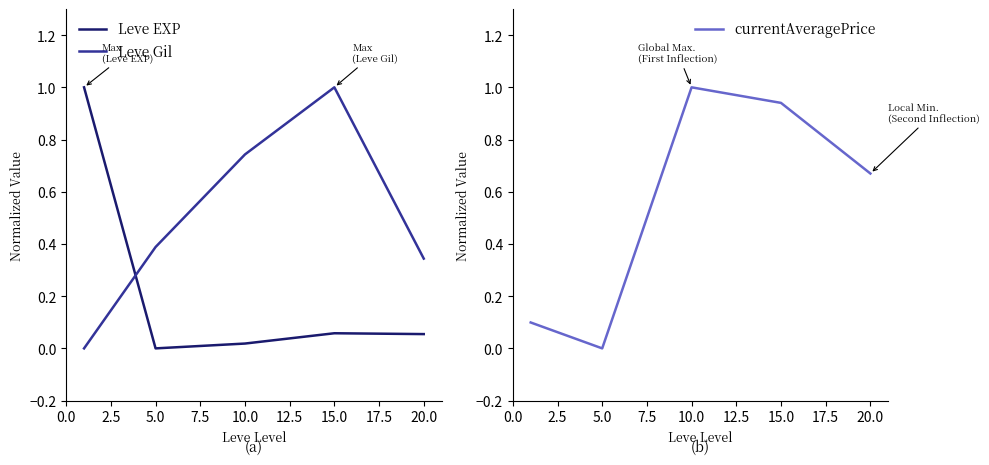

True or false: currentAveragePrice and Leve EXP intersect in this chart.

False